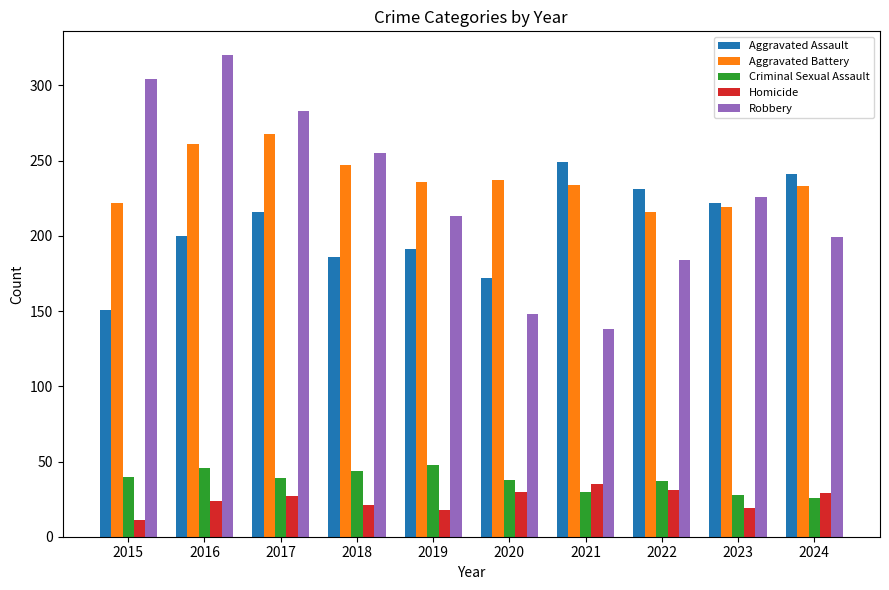

At 2020, list the series in order from smallest to largest.

Homicide, Criminal Sexual Assault, Robbery, Aggravated Assault, Aggravated Battery